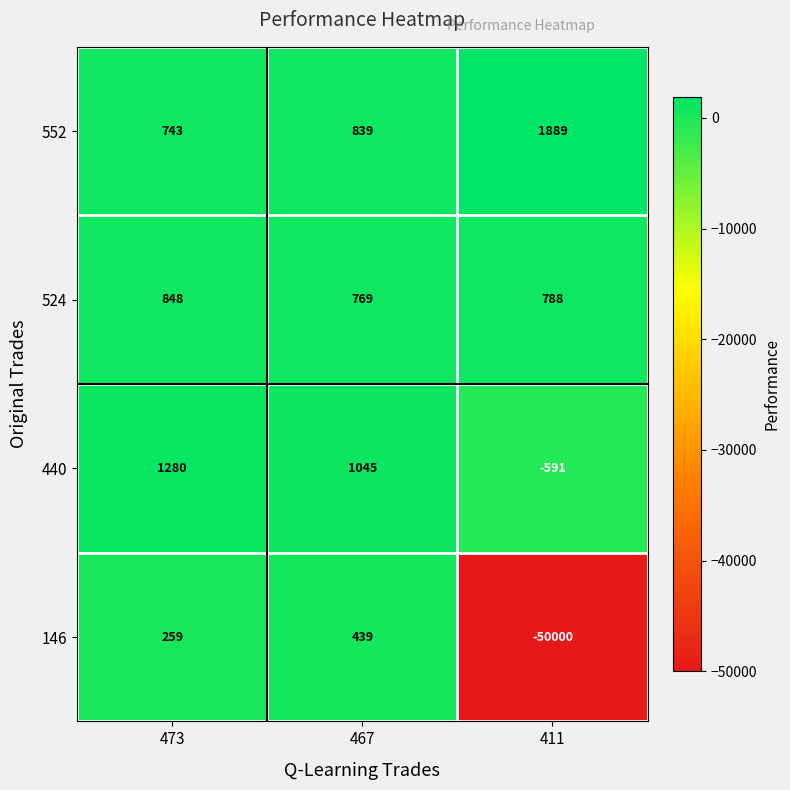

What is the smallest value displayed?

-50000